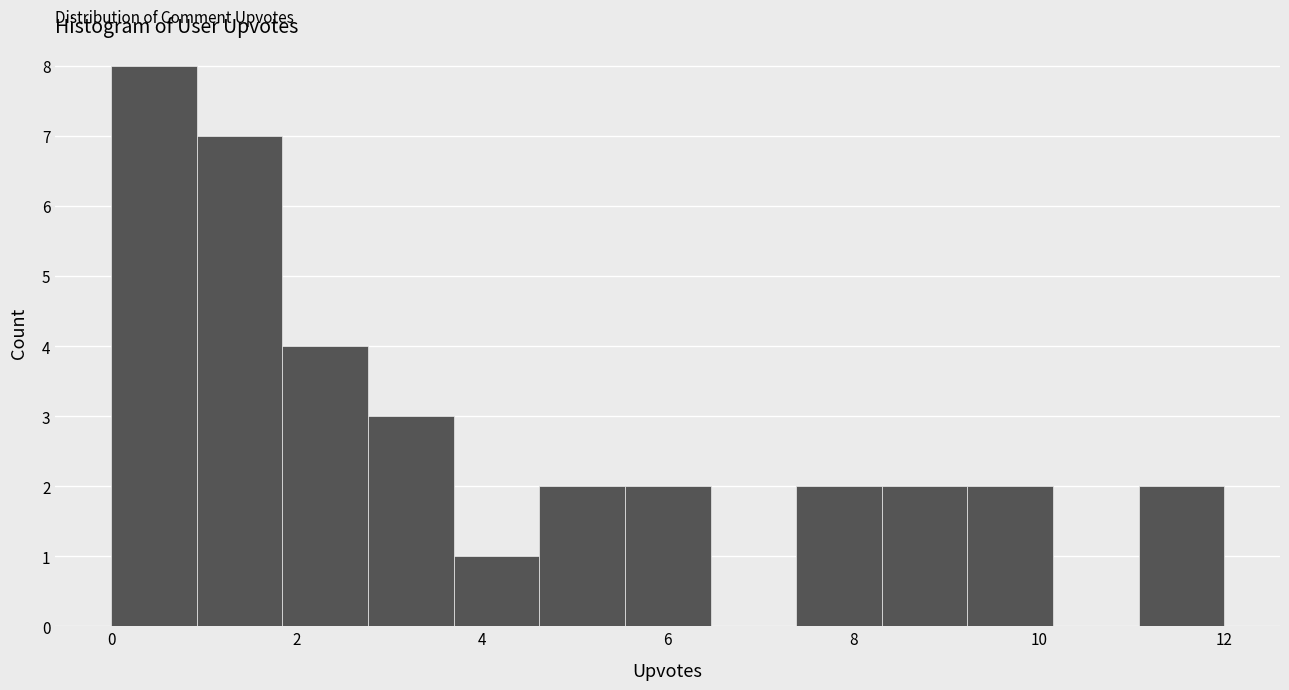

Reading left to right, transcribe this chart: for each bar, give the range it covers on the x-axis and its height. Neither the bar edges nor the heights are printed on the chart, so give them approximately, as read against the axes.

0.0 to 1.0: 8
1.0 to 1.8: 7
1.8 to 2.8: 4
2.8 to 3.6: 3
3.6 to 4.6: 1
4.6 to 5.6: 2
5.6 to 6.4: 2
6.4 to 7.4: 0
7.4 to 8.4: 2
8.4 to 9.2: 2
9.2 to 10.2: 2
10.2 to 11.0: 0
11.0 to 12.0: 2